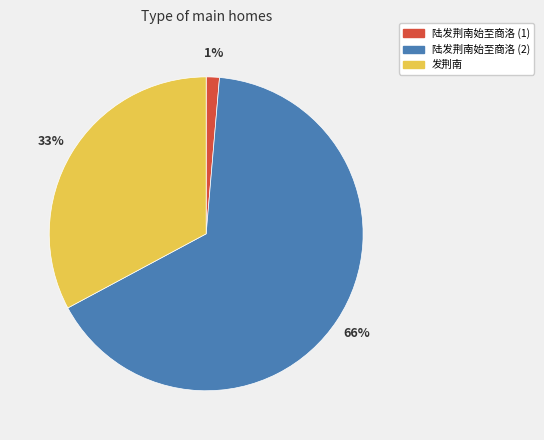

To the nearest percent, what is the average slice percentage?

33%